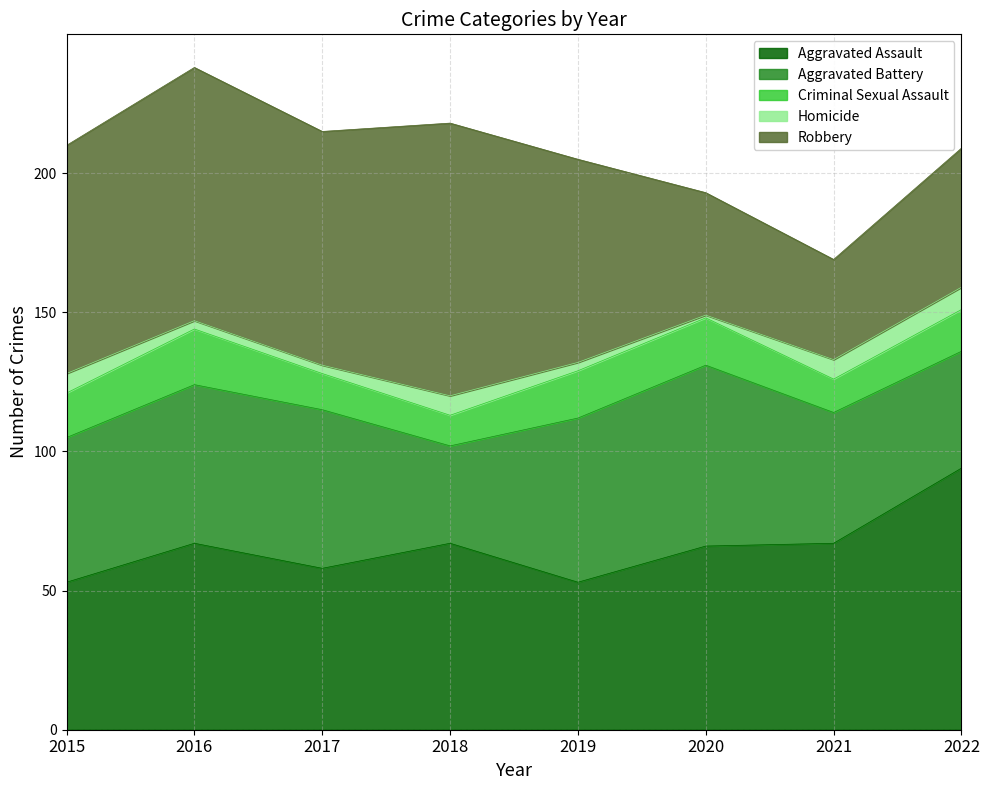

After their last crossing, which series has the higher values: Robbery or Aggravated Assault?

Aggravated Assault